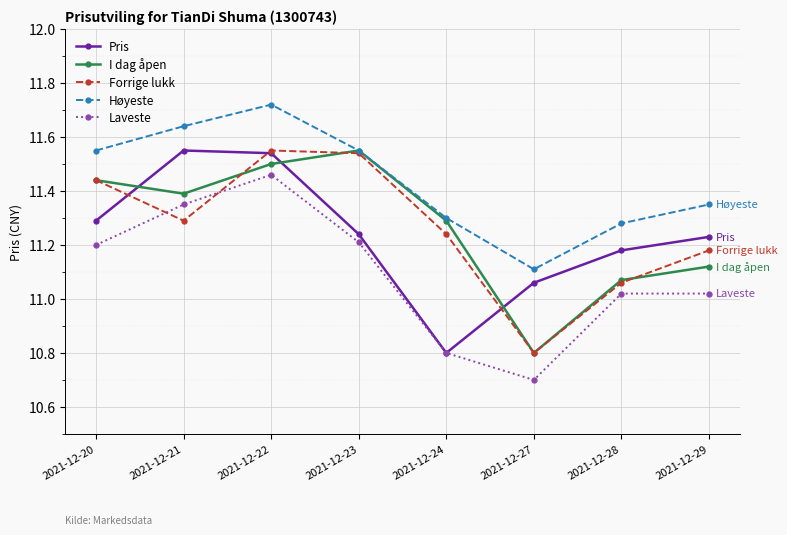

In Pris, how many points are higher than both neighbors (excluding endpoints)?

1